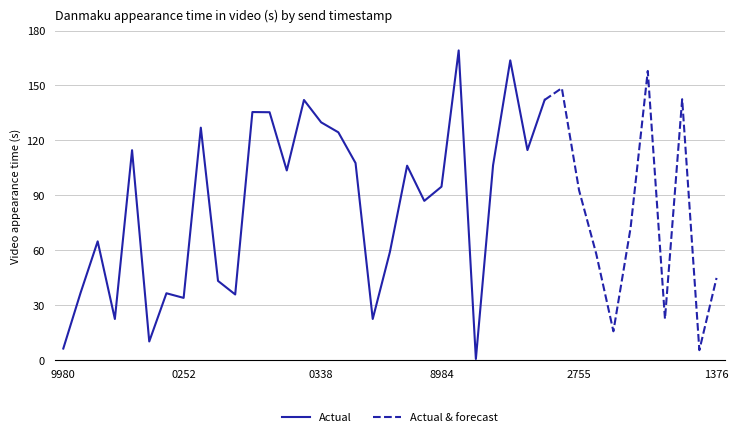

What is the ratio of the value at 1676136285 to the value at 1676208984?

1.2